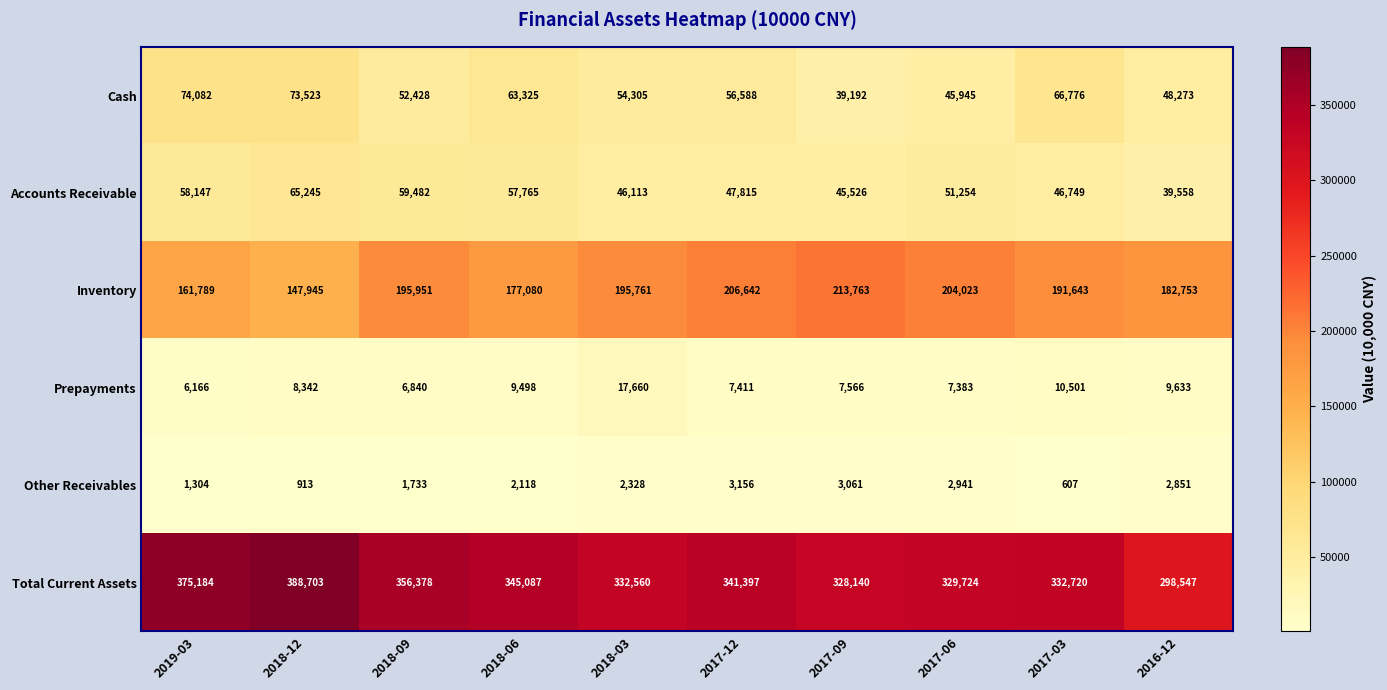

Rank the series by their maximum value, from lowest to highest.

Other Receivables, Prepayments, Accounts Receivable, Cash, Inventory, Total Current Assets